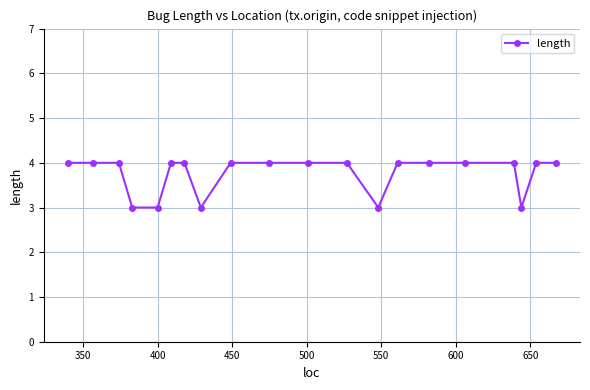

How many lines are shown in the chart?

1